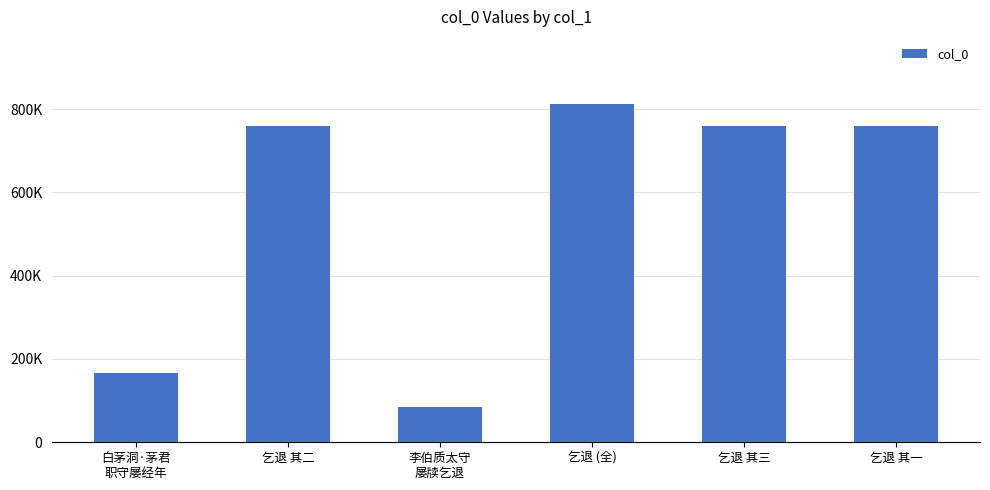

Are the bars horizontal?

No